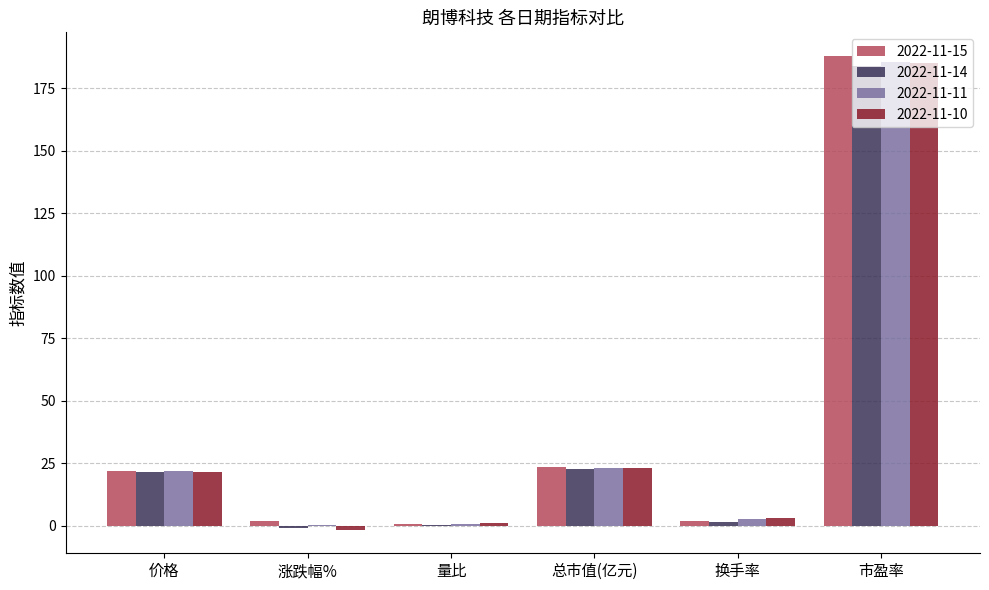

At which category is the sum across all series the highest?

市盈率